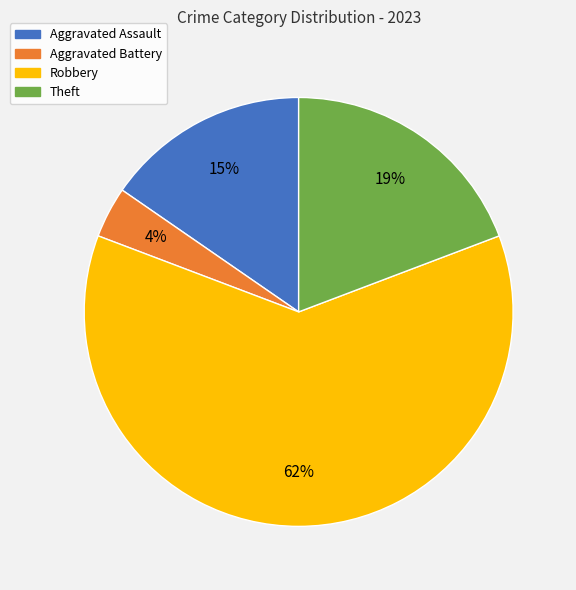

Count the number of slices in the pie.

4